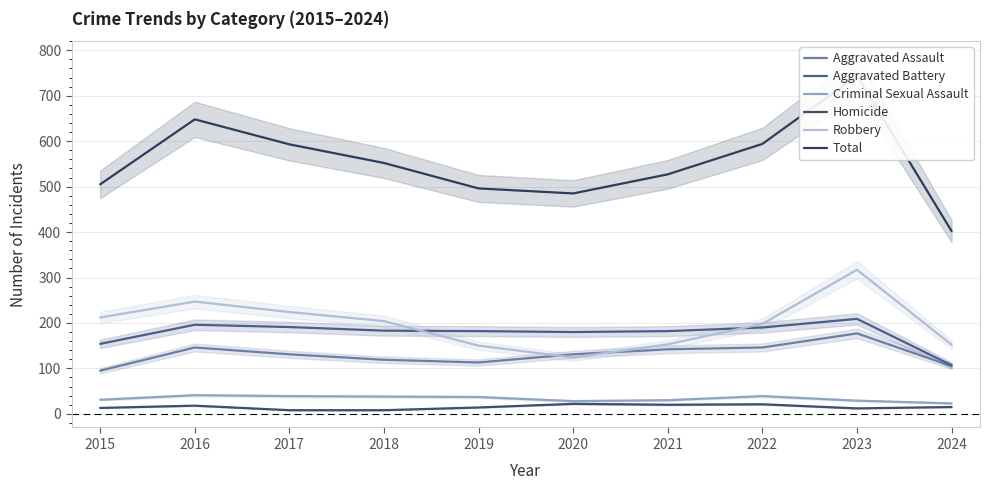

Reading right to left, extract all data points from this chart.

Aggravated Assault: 105	177	146	142	131	113	119	131	146	95
Aggravated Battery: 107	209	190	182	180	182	183	191	196	154
Criminal Sexual Assault: 23	29	39	30	28	37	38	39	41	31
Homicide: 15	12	21	20	22	14	8	8	18	13
Robbery: 152	317	198	153	124	150	204	224	247	212
Total: 402	744	594	527	485	496	552	593	648	505